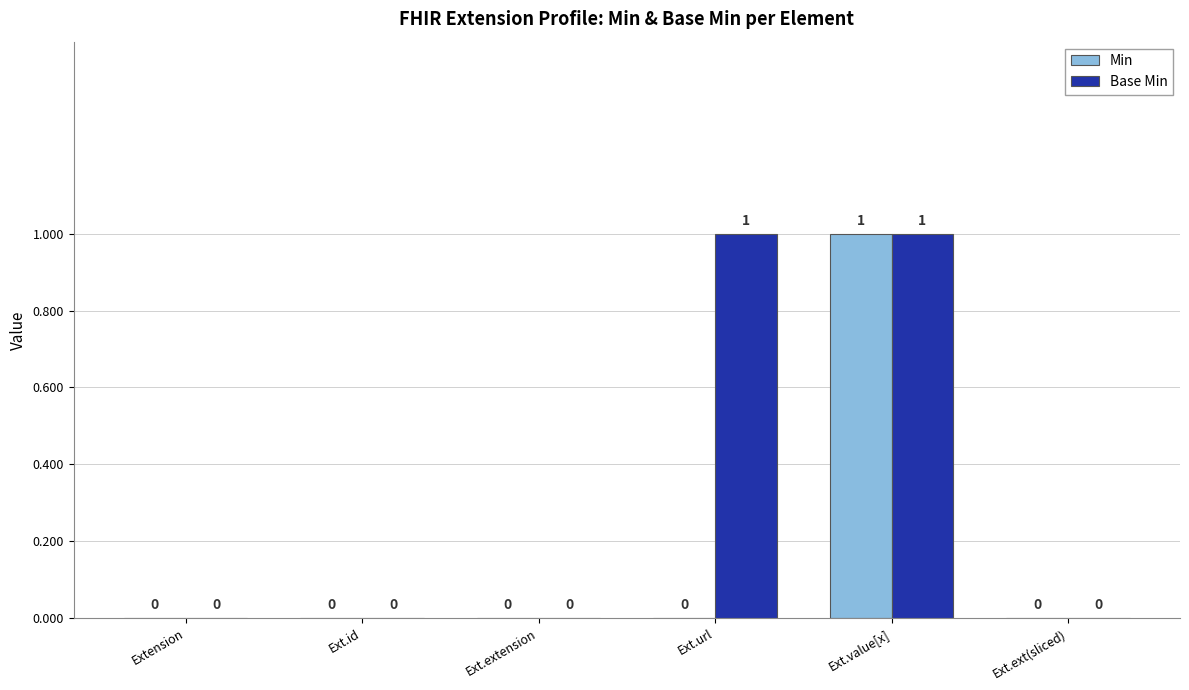

The Base Min series shows 1 at Ext.extension. True or false?

False